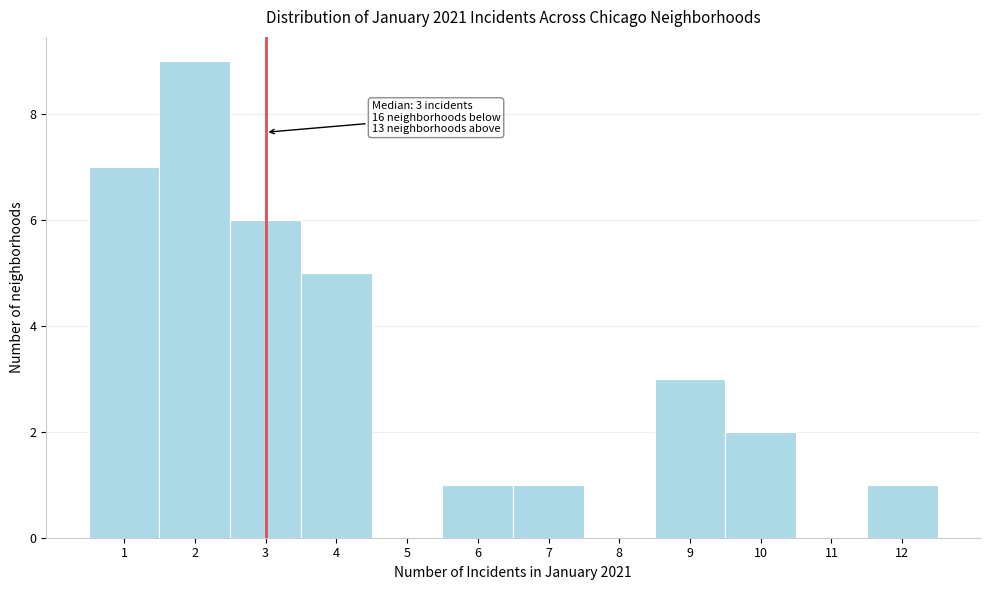

Which range on the x-axis has the tallest bar?

1.5 to 2.5